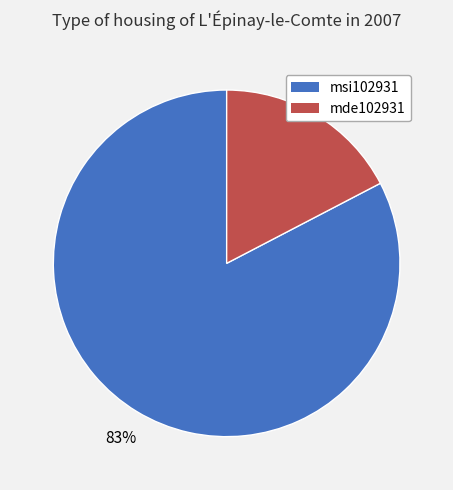

To the nearest percent, what is the average slice percentage?

50%